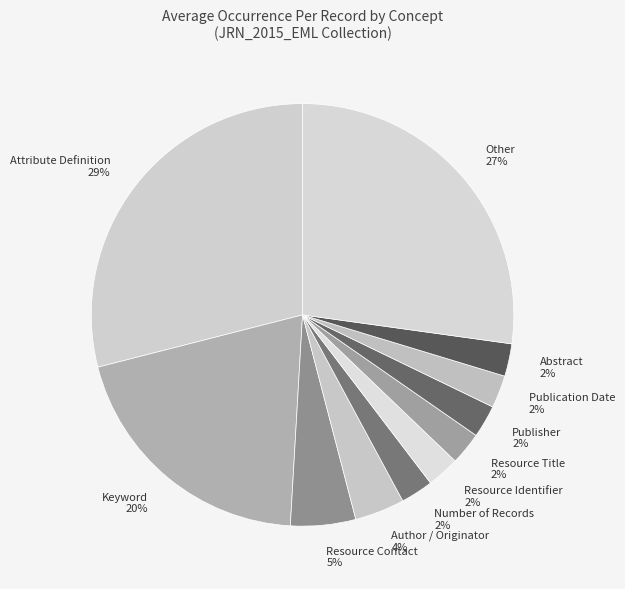

How many segments does this pie chart have?

11